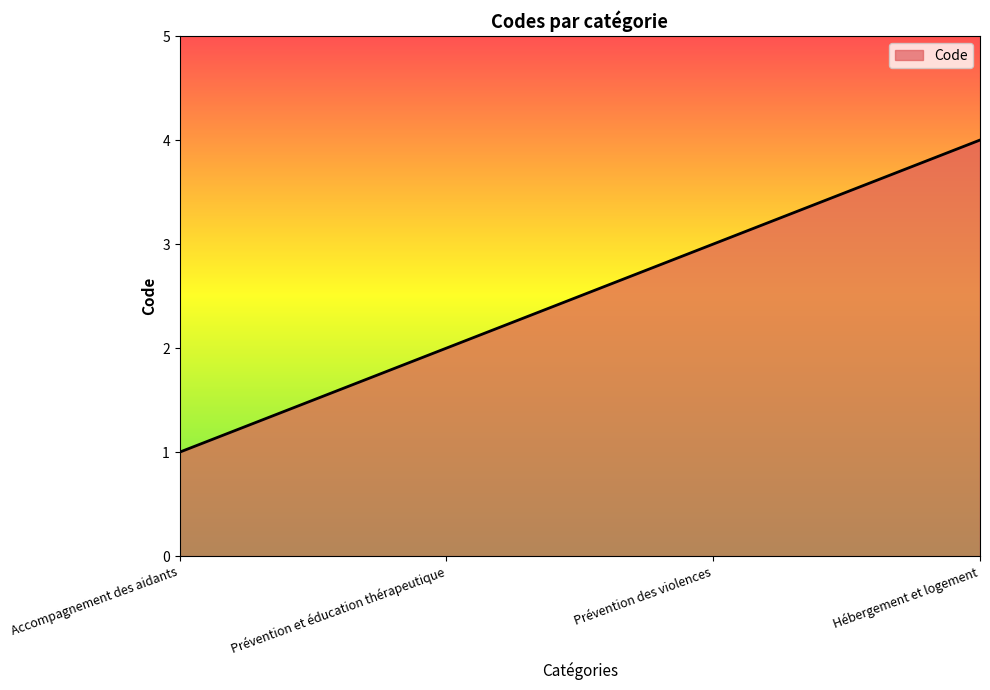

What is the greatest value displayed?

4